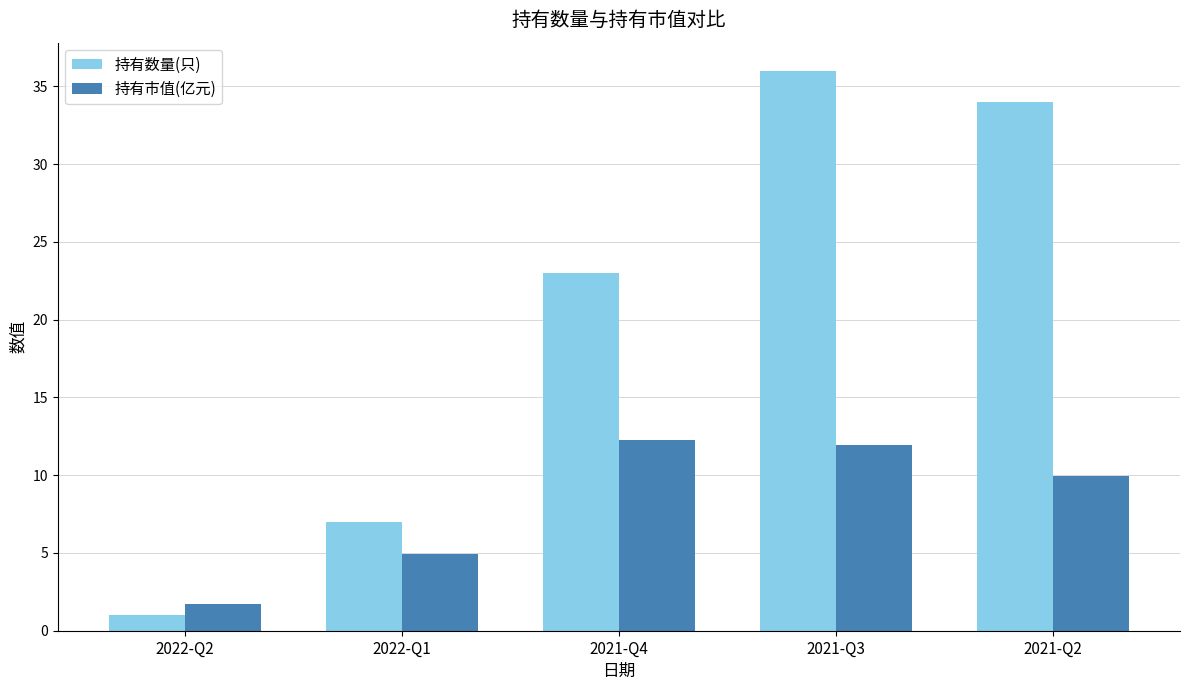

Where does the 持有市值(亿元) series first go above 9?

2021-Q4